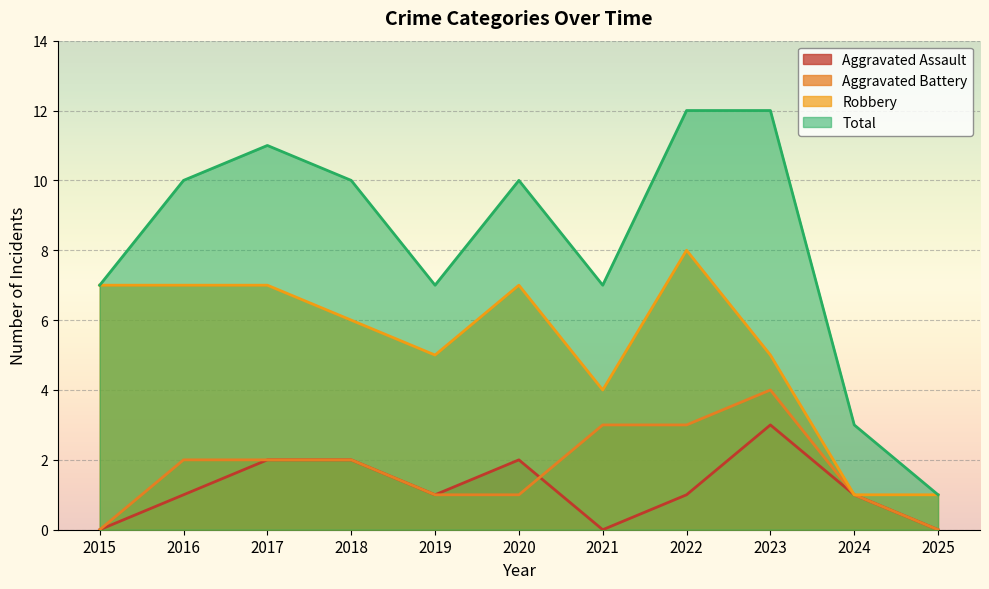

What is the difference between the maximum and second lowest values in the Aggravated Battery series?

4